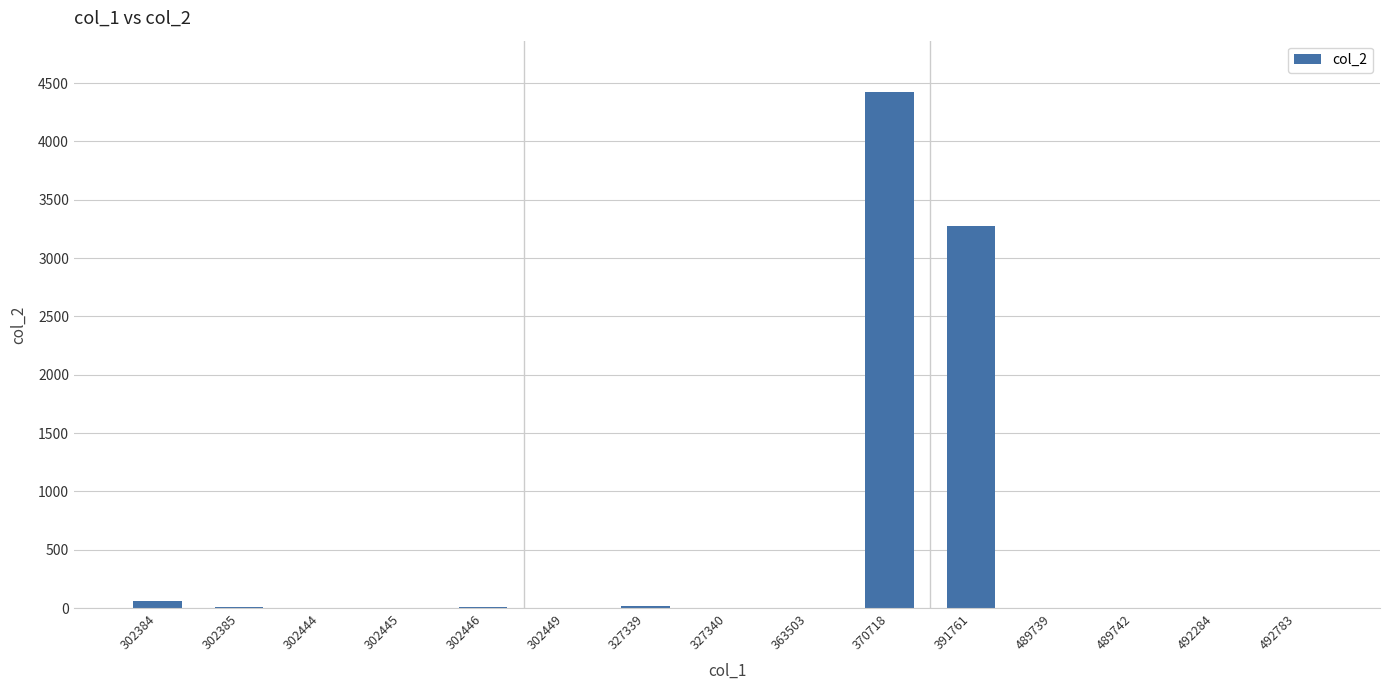

What is the sum of all values?

7828